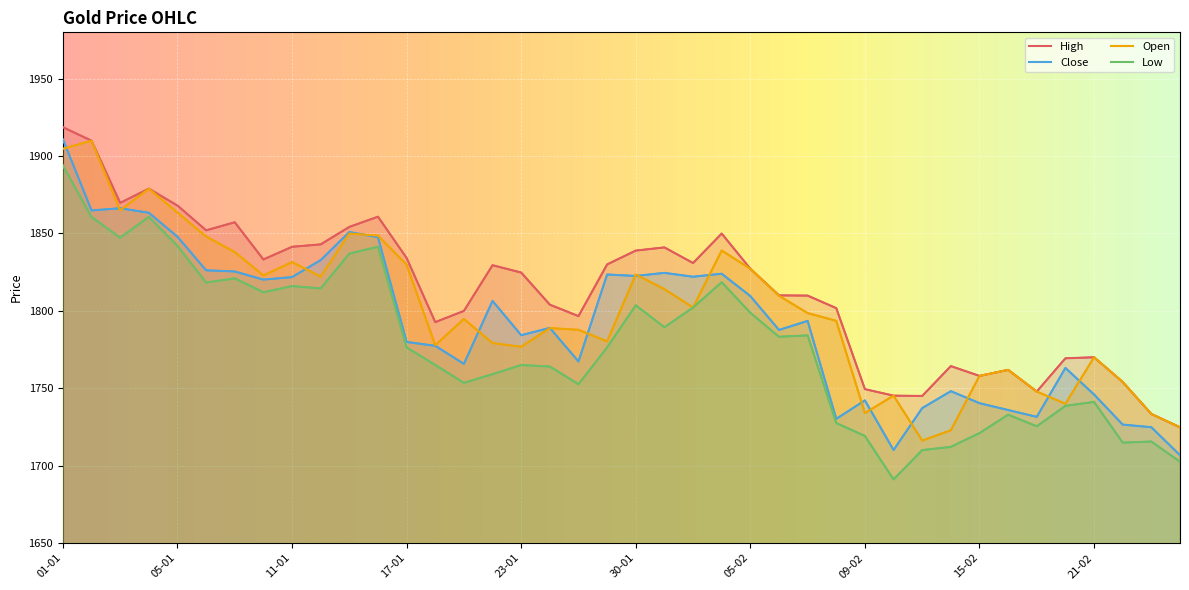

How many values in the Close series are below 1793?

20